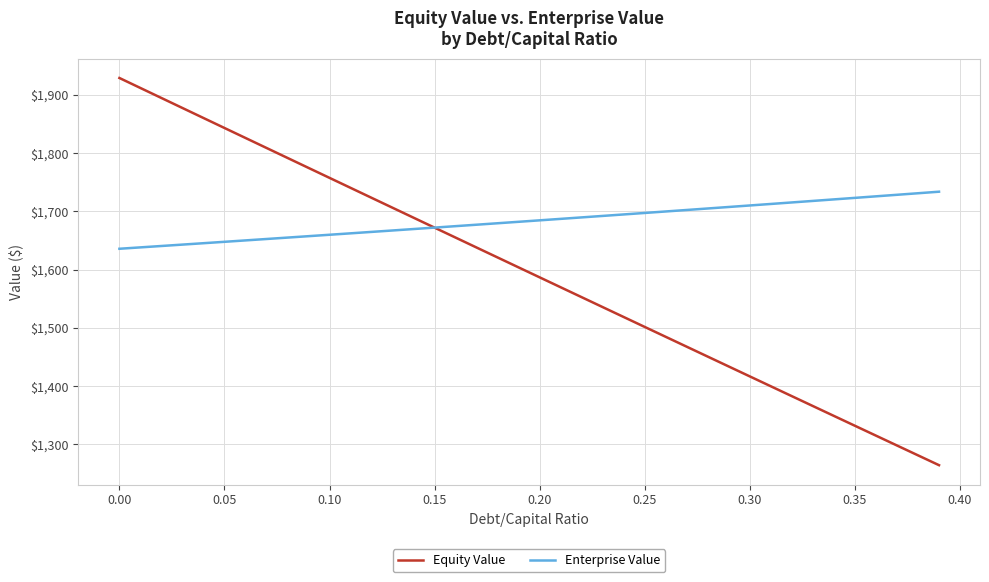

List the series in order of their peak value, lowest first.

Enterprise Value, Equity Value